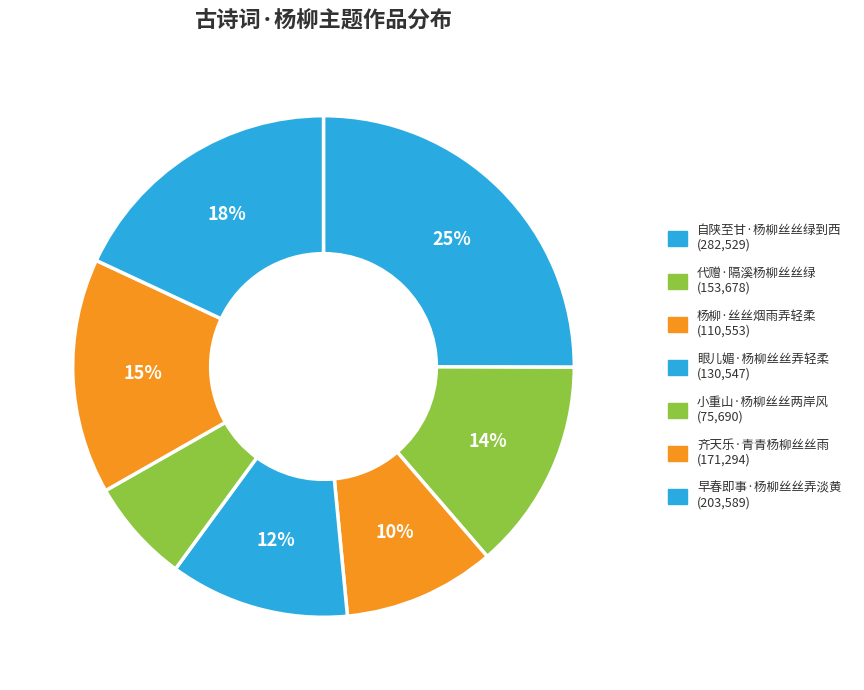

Do 眼儿媚·杨柳丝丝弄轻柔 and 代赠·隔溪杨柳丝丝绿 together represent more than half of the pie?

No